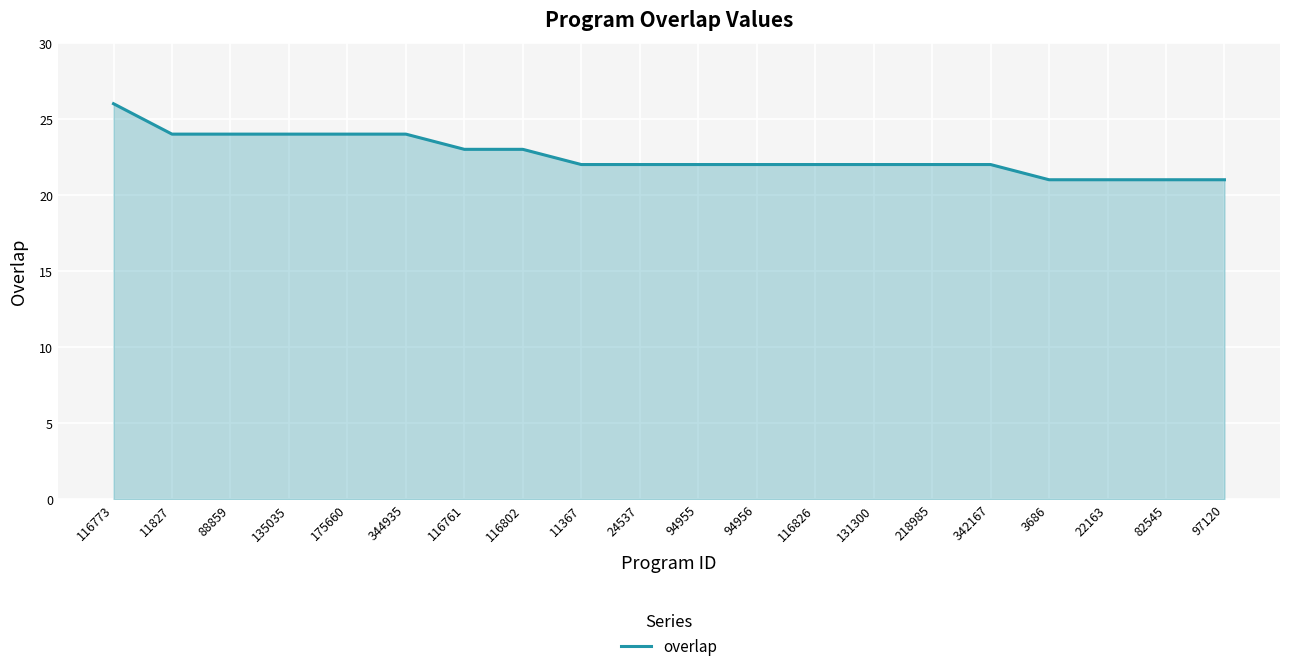

Approximately how many times larger is the value at 344935 compared to 11367?

1.1